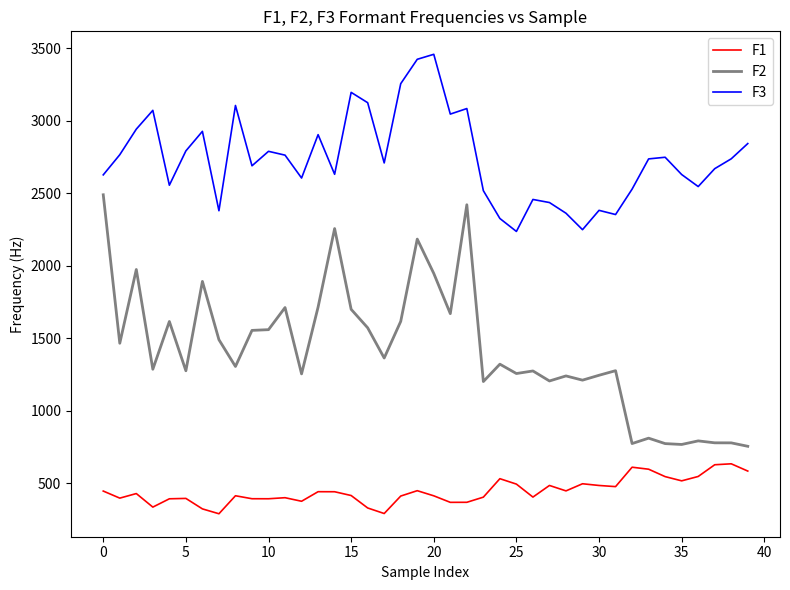

What is the lowest value of the F2 series?

755.6